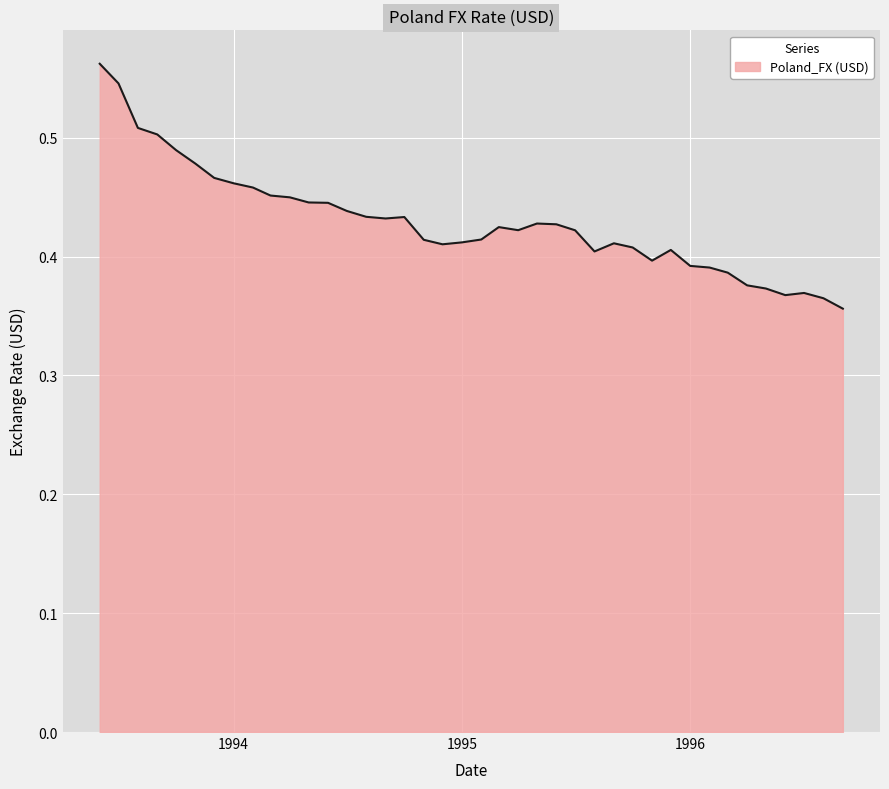

How many lines are shown in the chart?

1